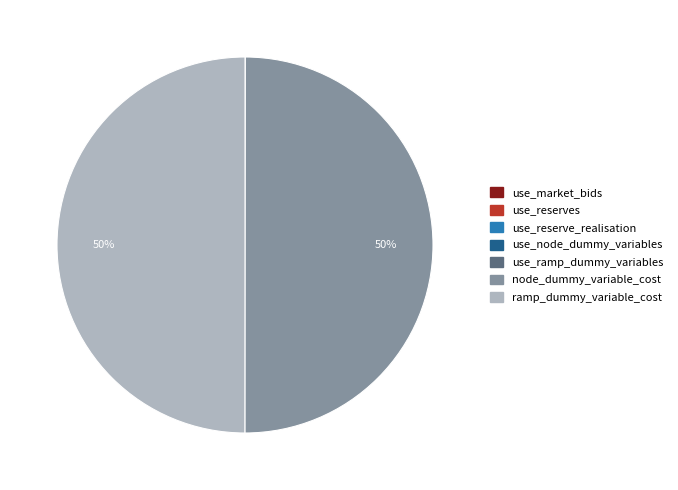

Approximately how many times larger is the value at node_dummy_variable_cost compared to ramp_dummy_variable_cost?

1.0